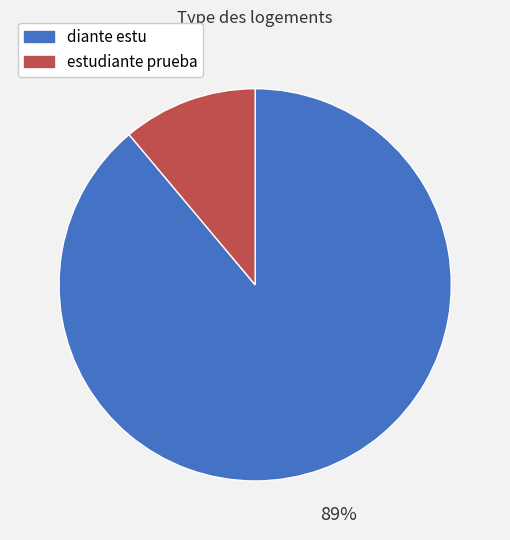

What is the smallest slice in the pie chart?

estudiante prueba